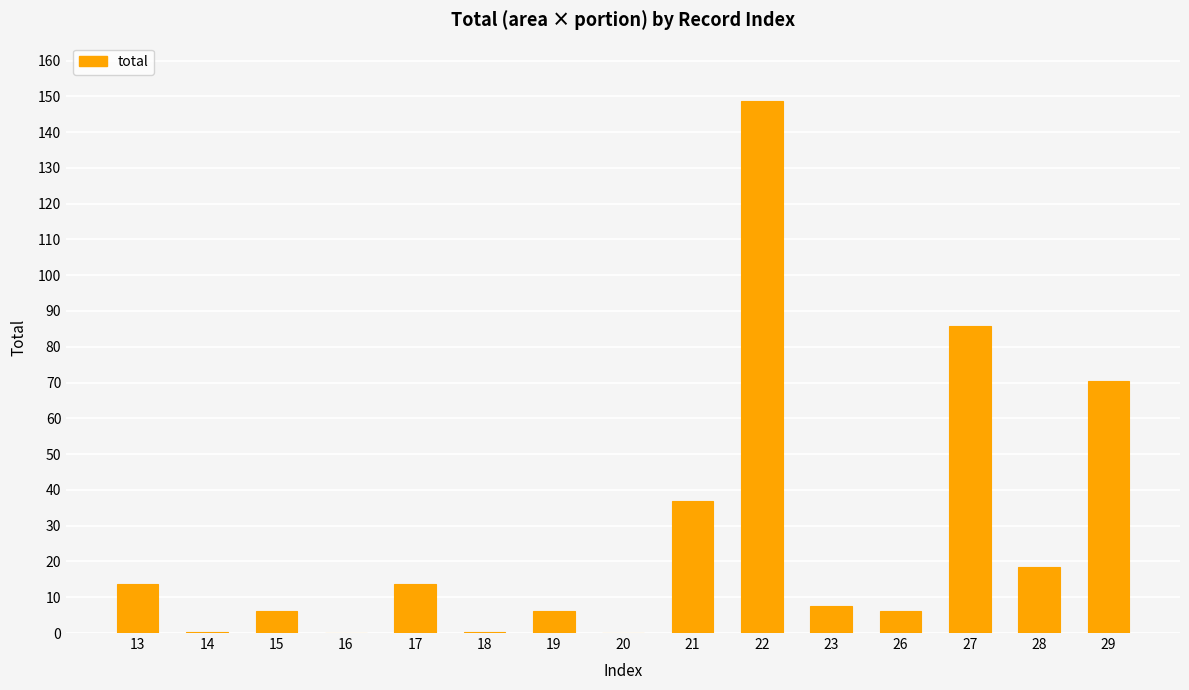

What is the difference between the values at 28 and 15?

12.2